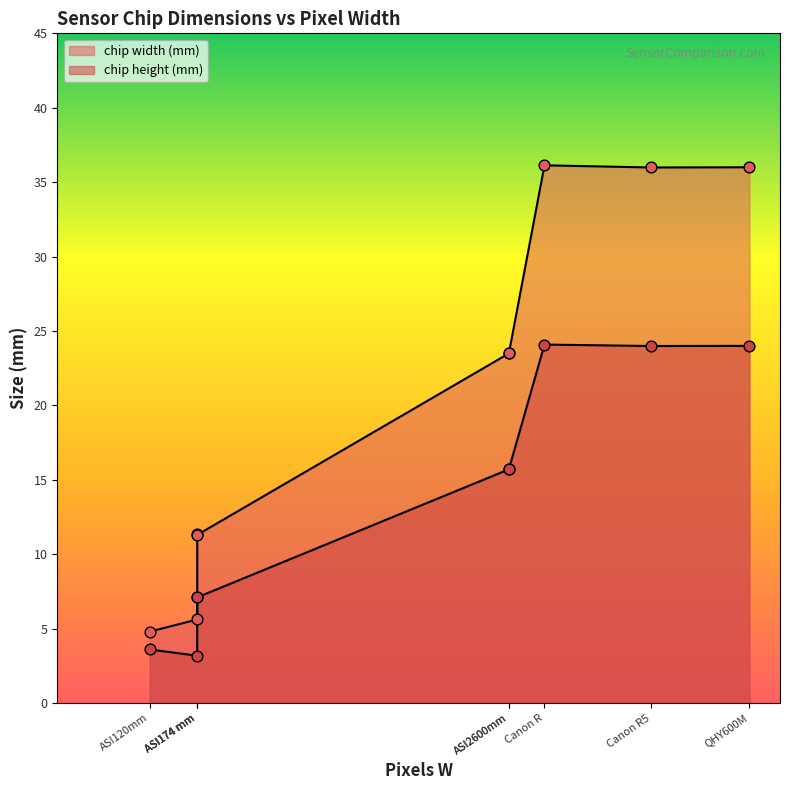

Which series contains the lowest Y value?

chip height (mm)